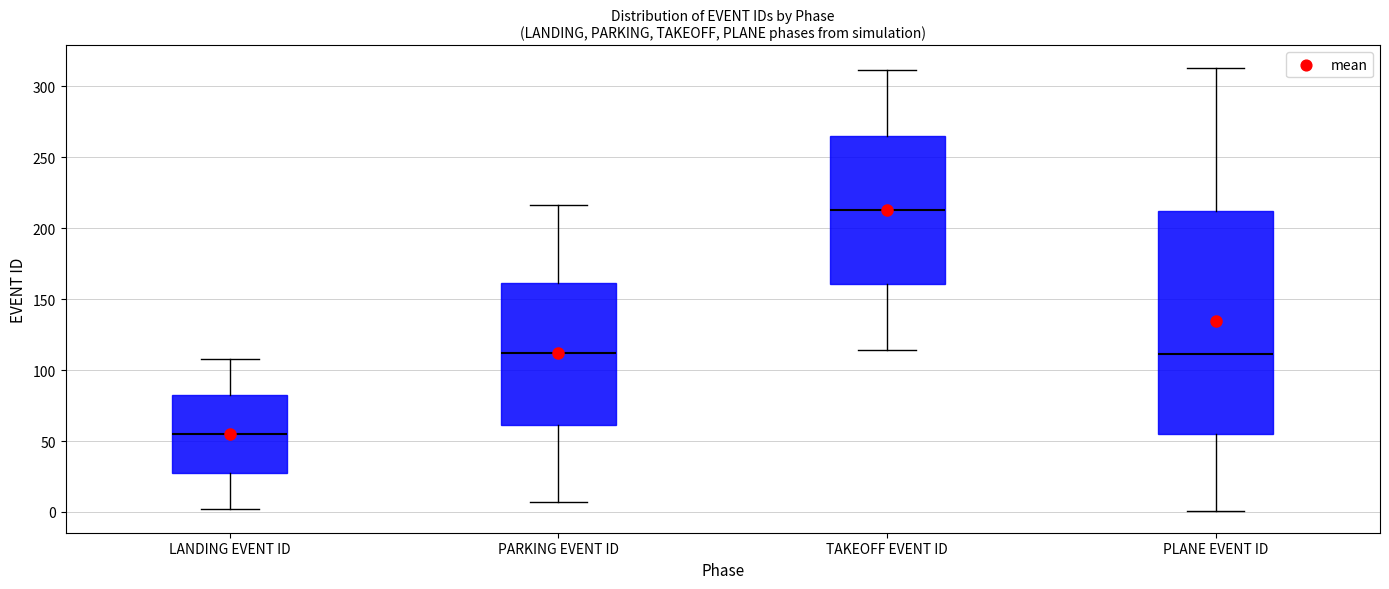

Where does the upper whisker of the box for PARKING EVENT ID end on the y-axis? The values are not printed on the chart, so give them approximately, as read against the axis.

215